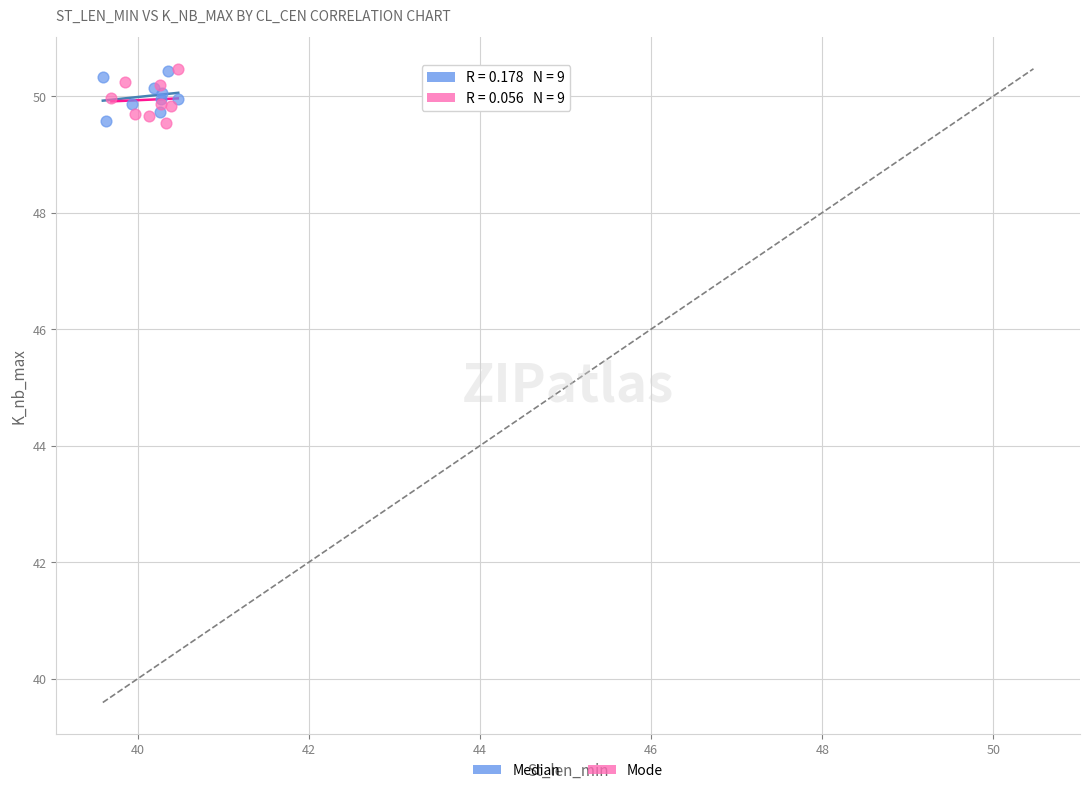

What are all the series names shown in the legend?

Median, Mode